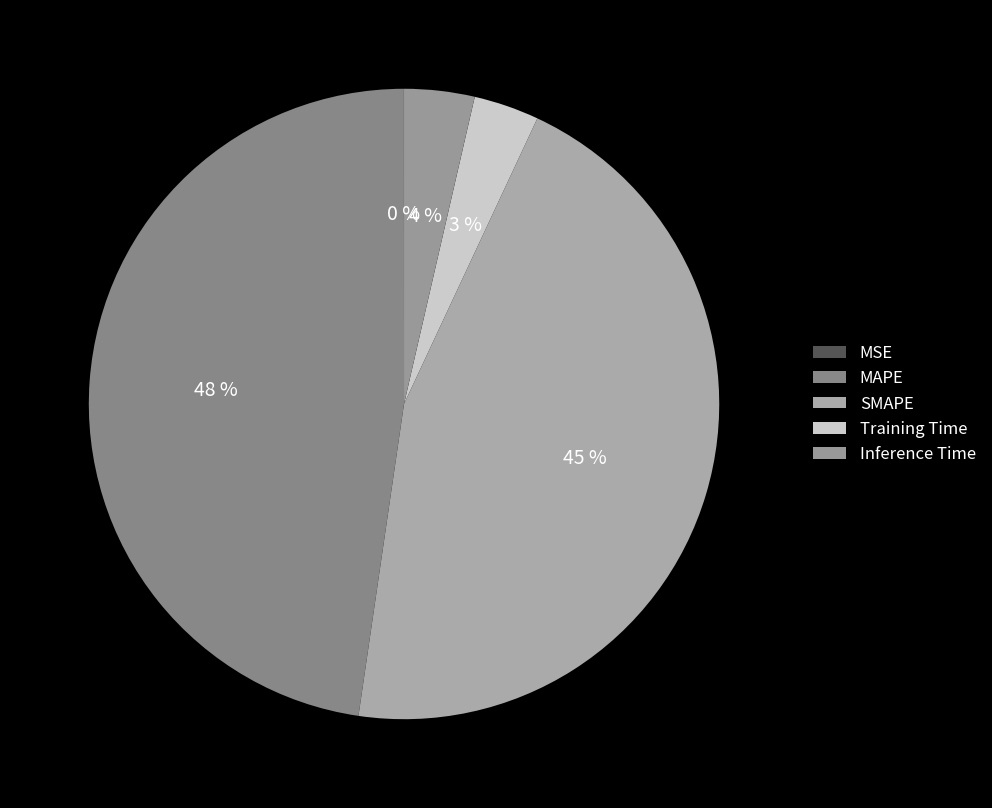

Is MSE the majority of the pie?

No